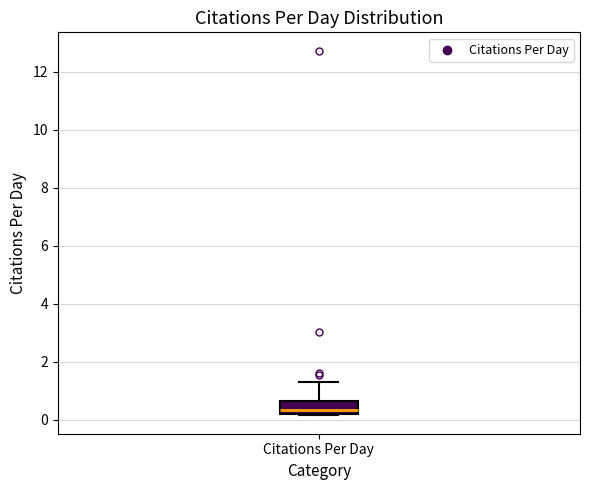

Read this box plot against the y-axis: the position of the median line, the range covered by the box, and the ends of both whiskers. The values are not printed on the chart, so give them approximately, as read against the axis.

median 0.4, box 0.2 to 0.6, whiskers 0.2 to 1.2